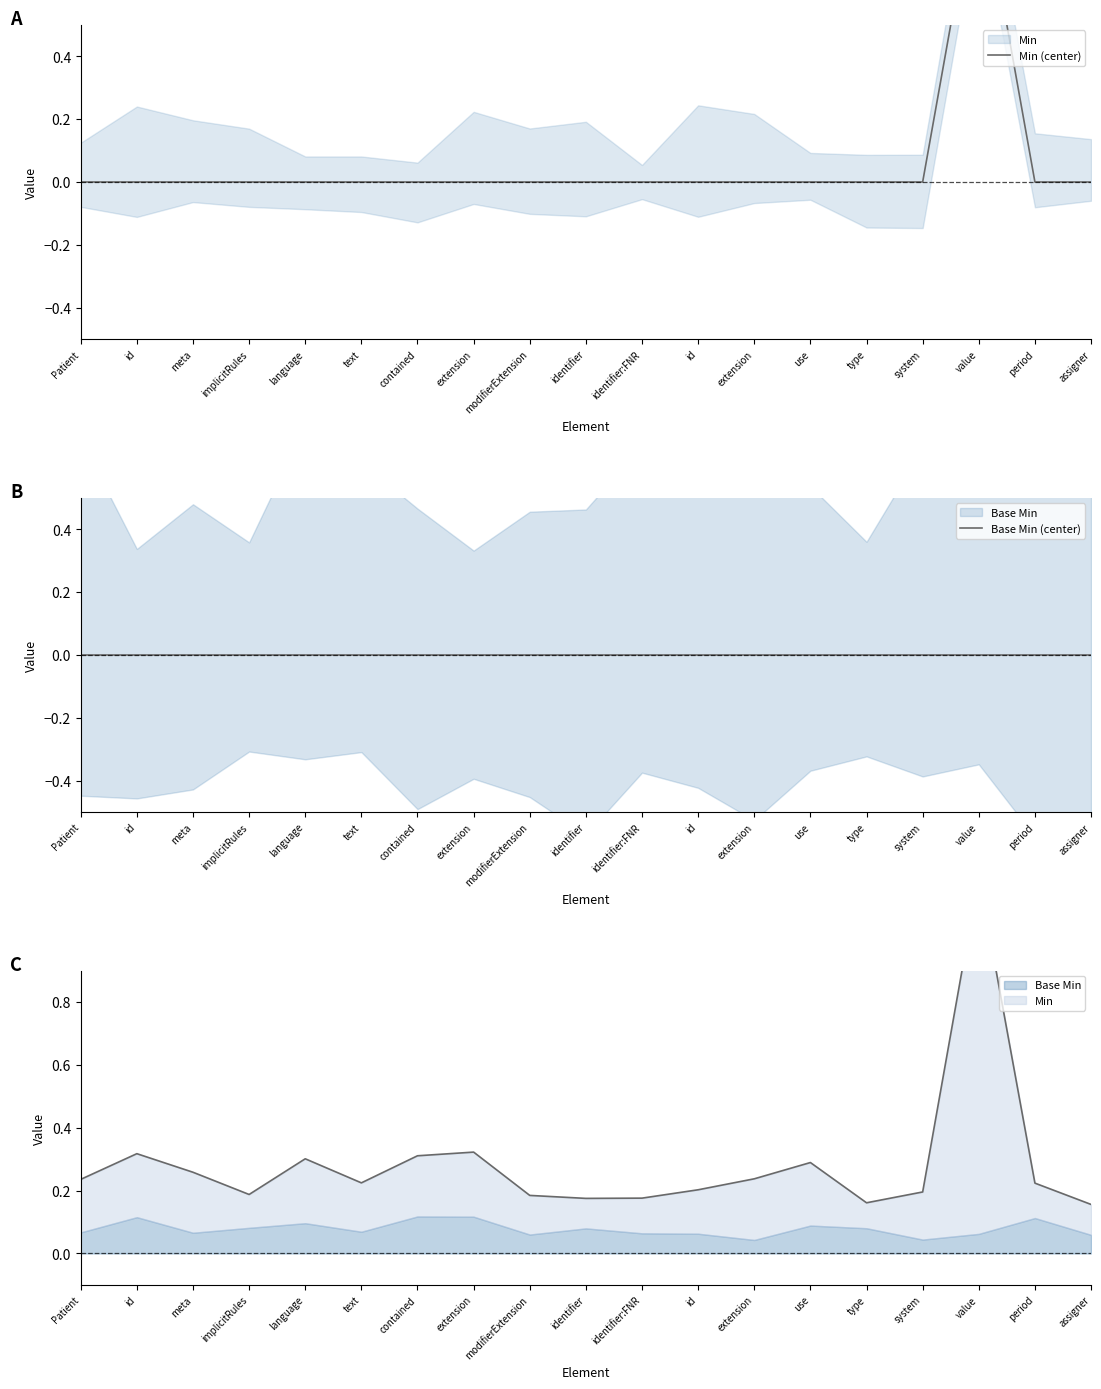

Rank the series at value from highest to lowest value.

Min (center), Base Min (center)